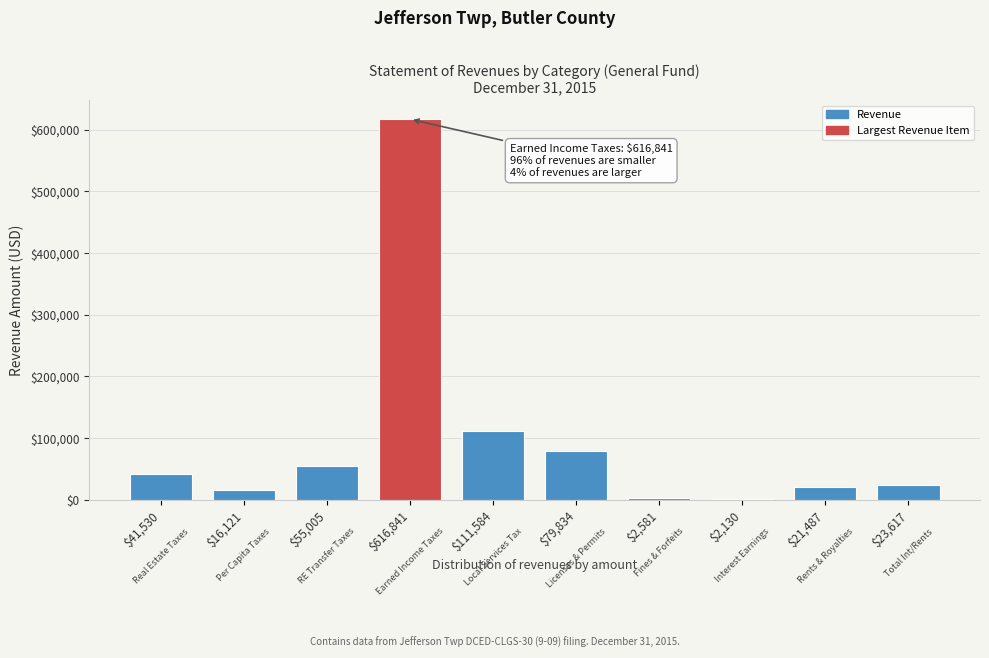

What is the label of the 6th bar from the right?

$111,584